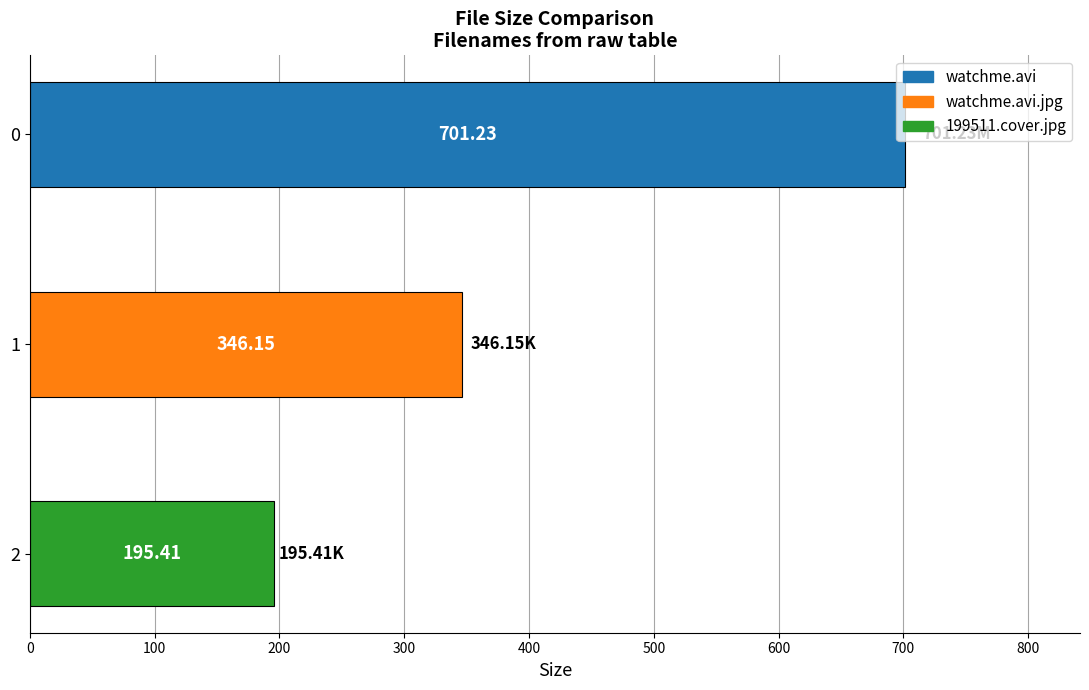

Which label corresponds to the smallest value in the chart?

199511.cover.jpg